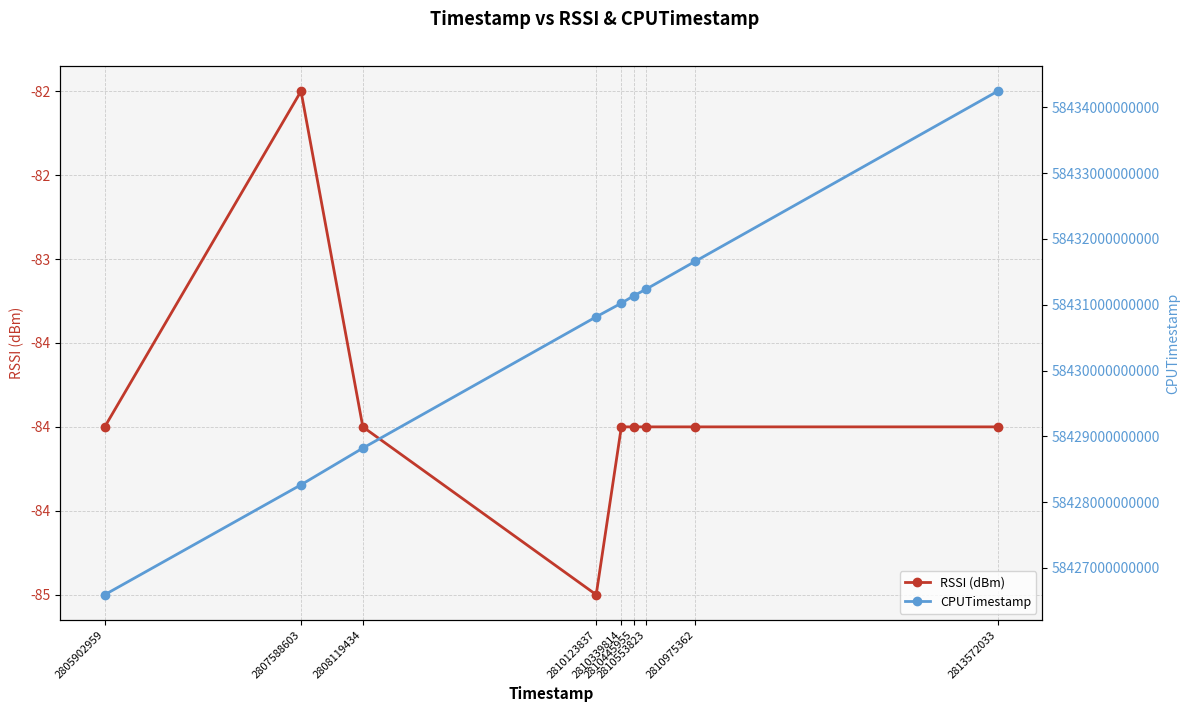

Is it true that RSSI (dBm) equals -150 at 2810975362?

False